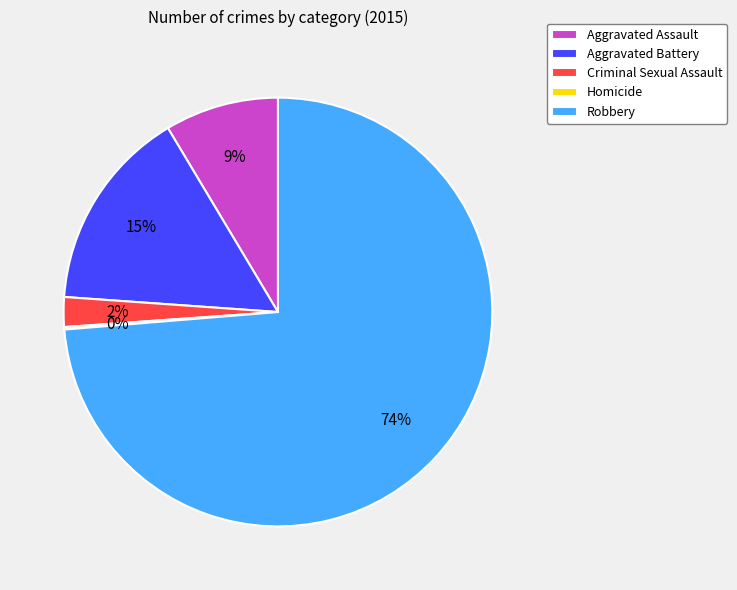

What percentage is the Criminal Sexual Assault slice, to the nearest percent?

2%